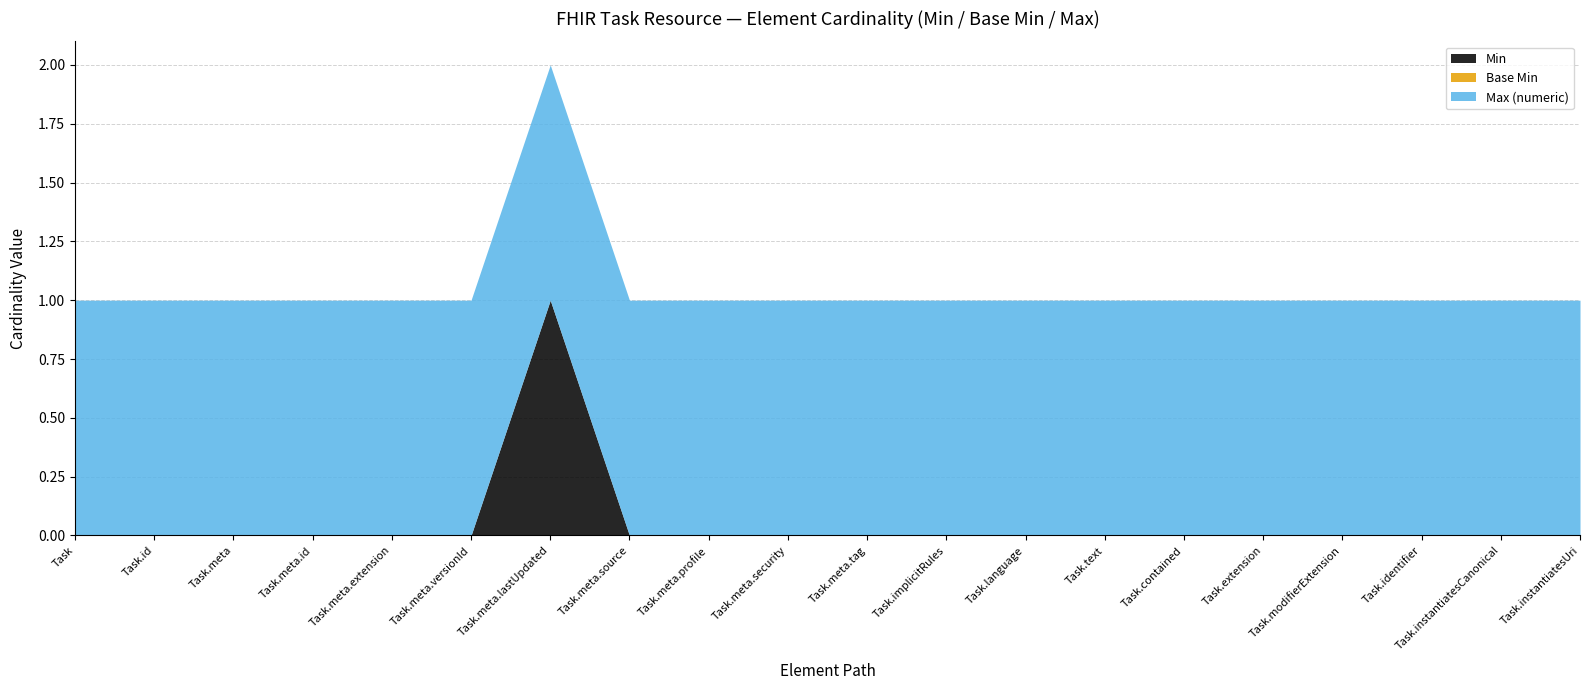

True or false: Max (numeric) and Min cross at least once.

False